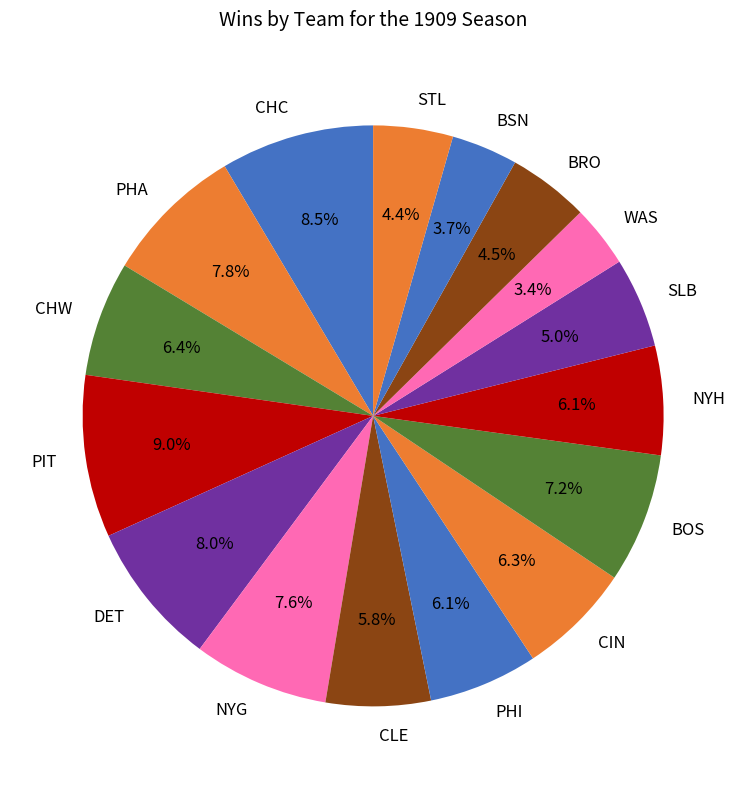

Is there a majority slice in this chart?

No